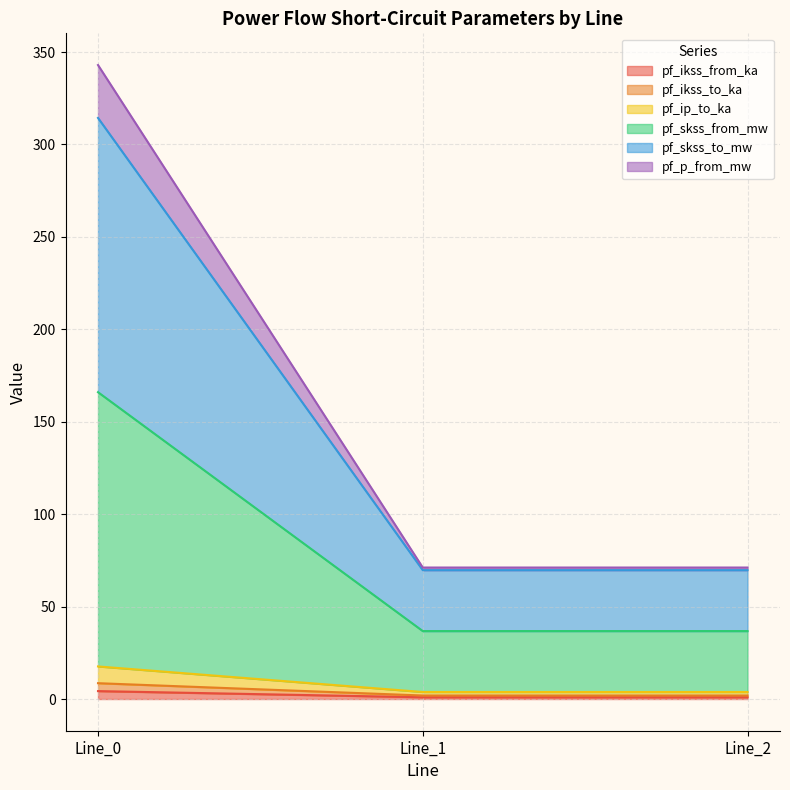

At which category is the sum across all series the highest?

Line_0